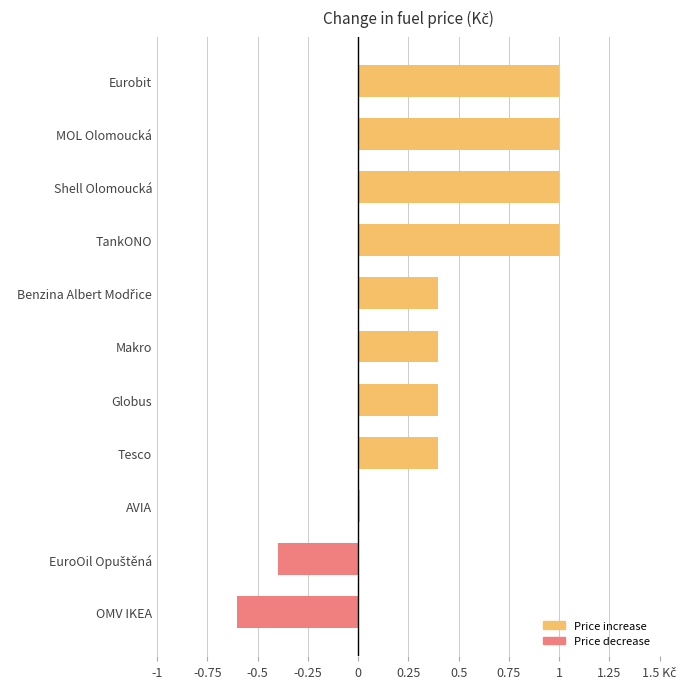

Are the bars horizontal?

Yes